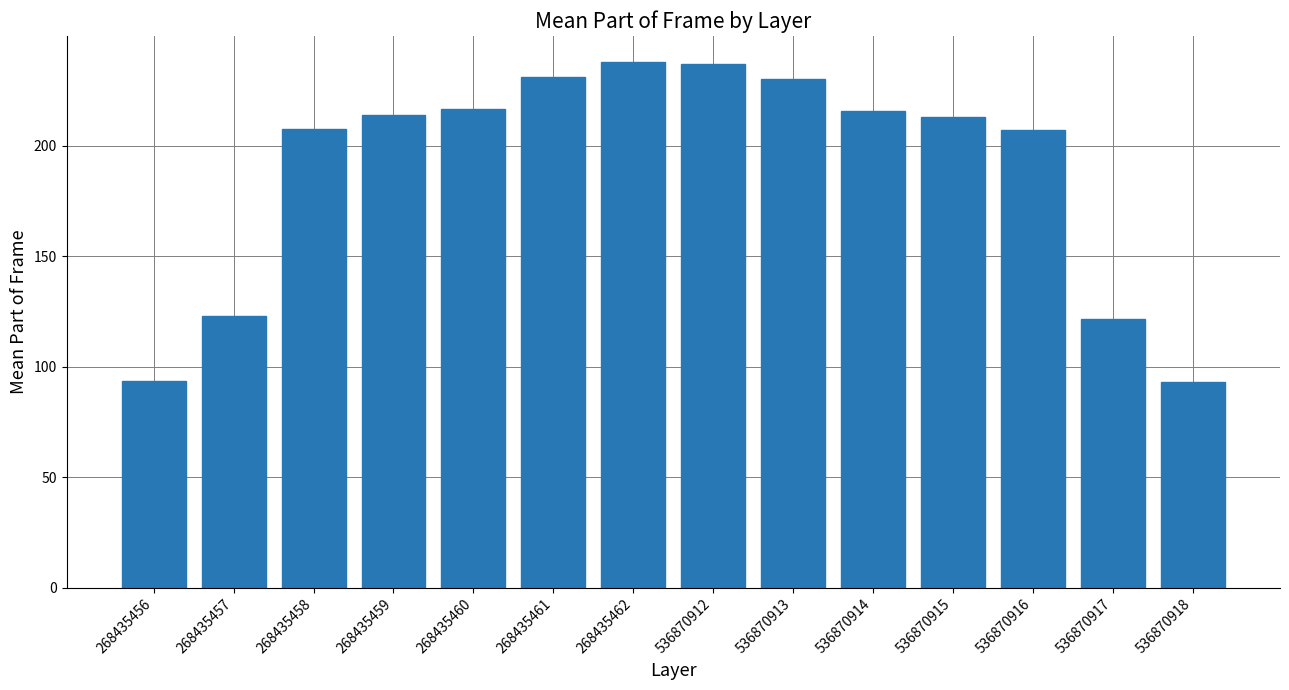

What is the change in value from 268435456 to 536870915?

+119.7